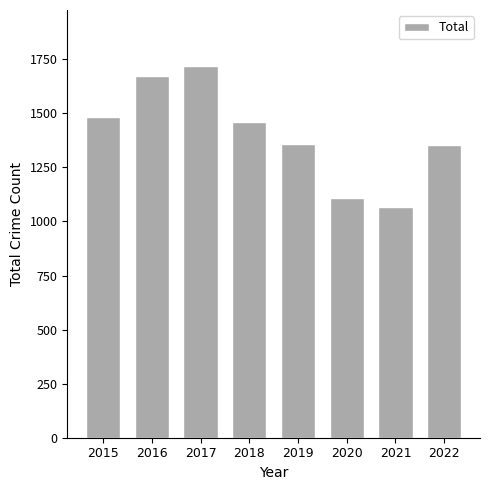

Read the value at 2019.

1360